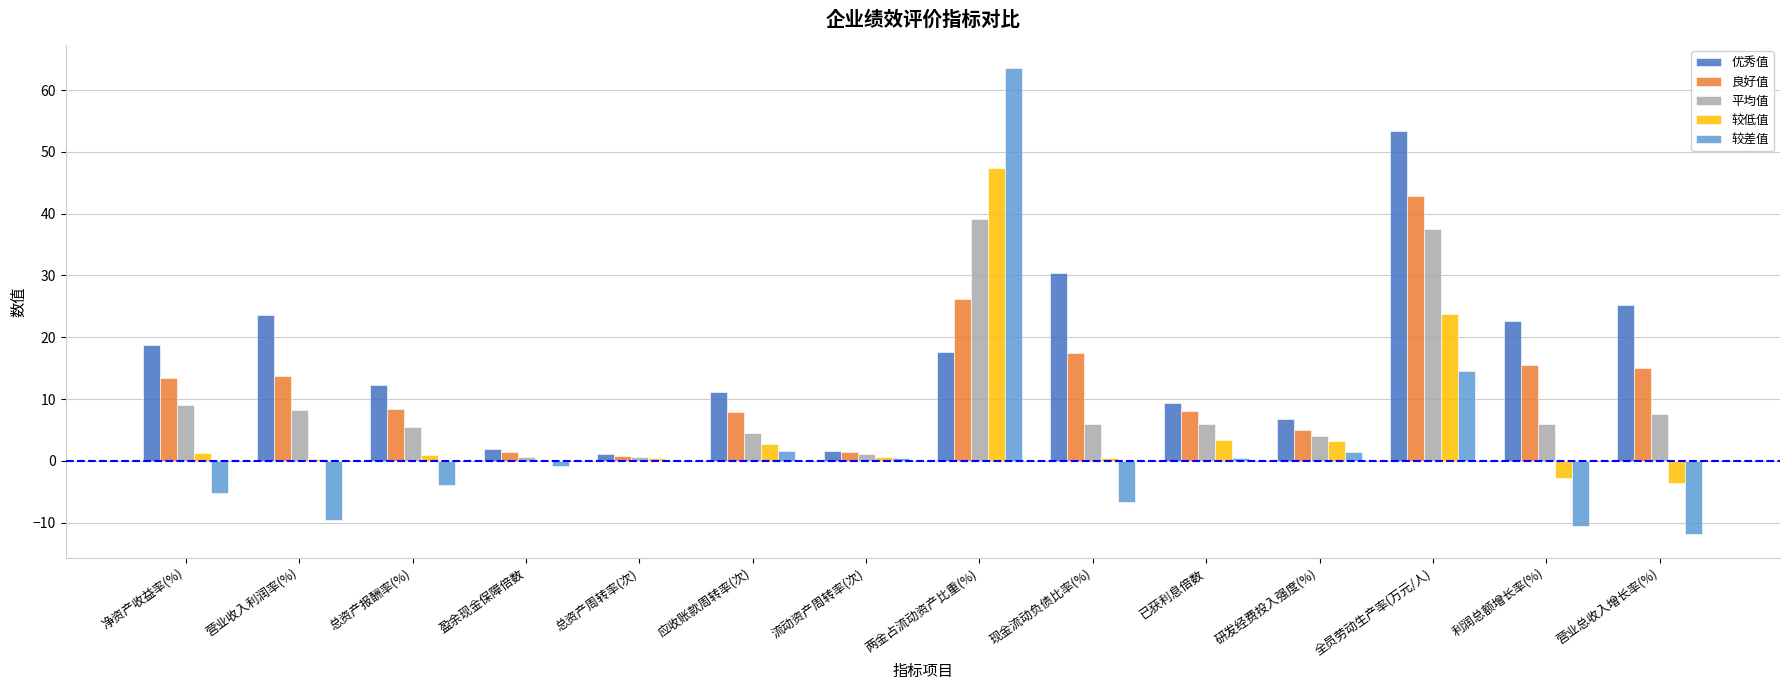

Is the value of 平均值 at 现金流动负债比率(%) greater than the value of 较差值 at 全员劳动生产率(万元/人)?

No